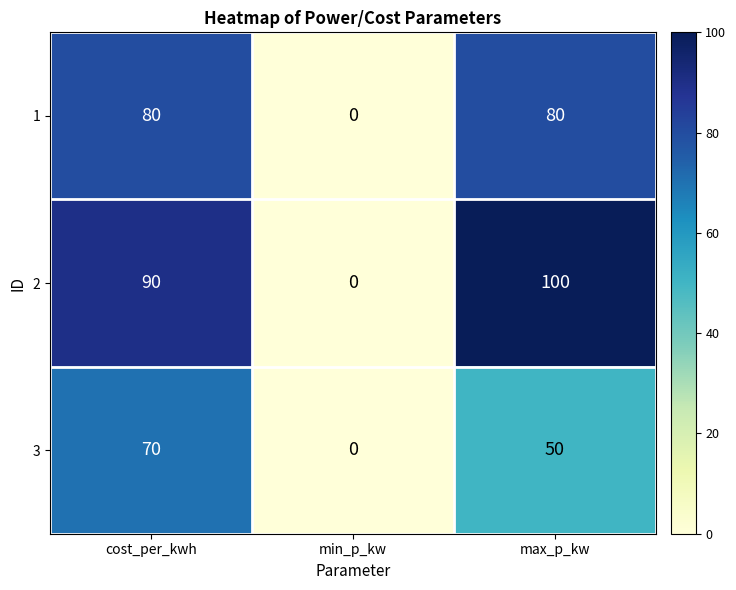

At which category is the sum across all series the highest?

cost_per_kwh